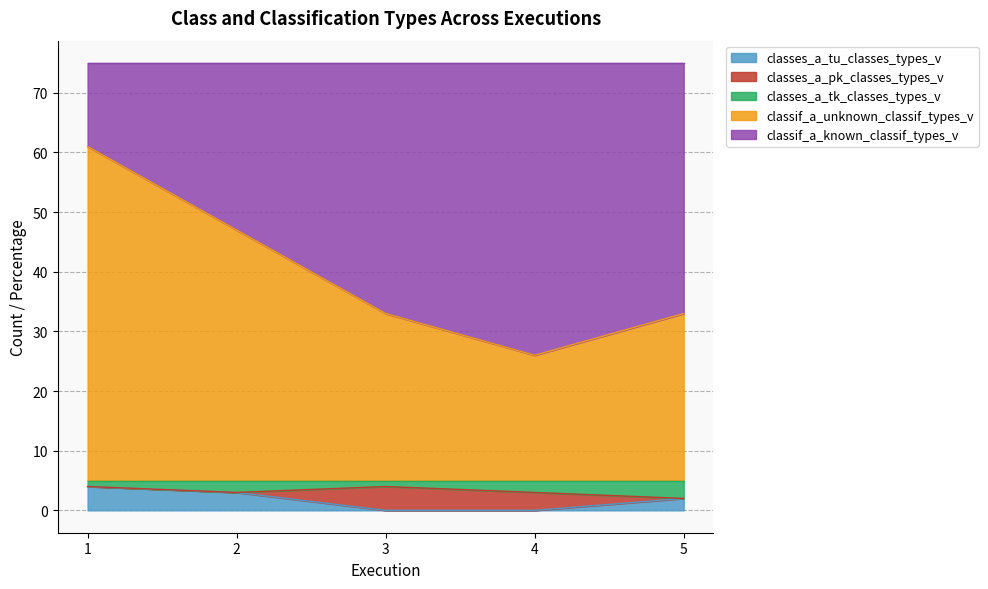

The classes_a_tk_classes_types_v series shows 5 at 2. True or false?

False